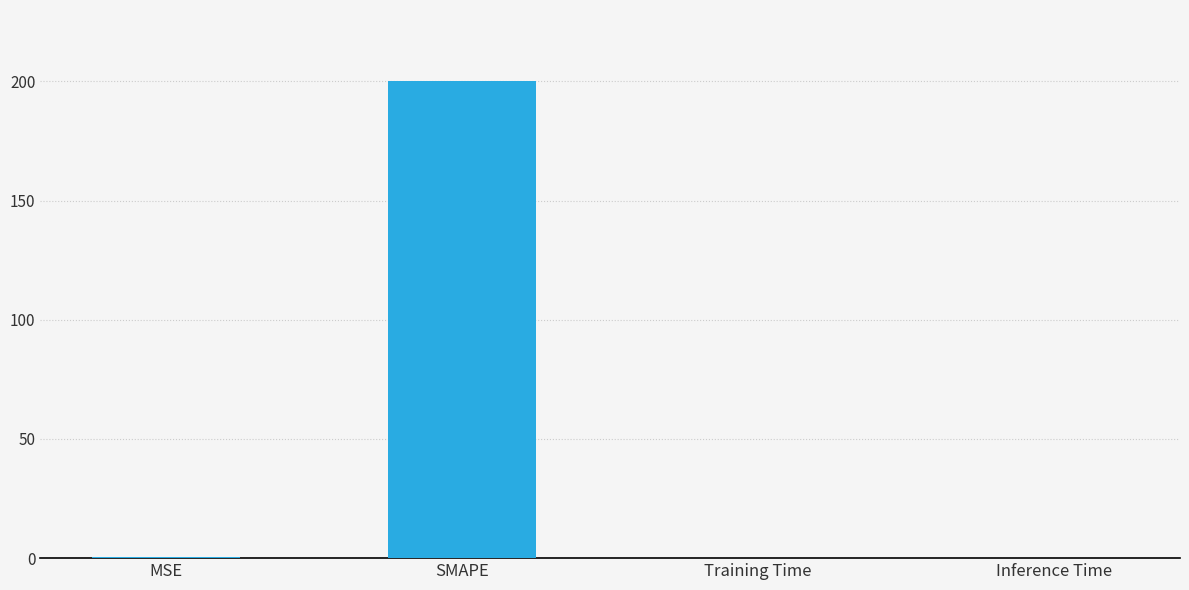

Is it true that the value at SMAPE is 200.0?

True